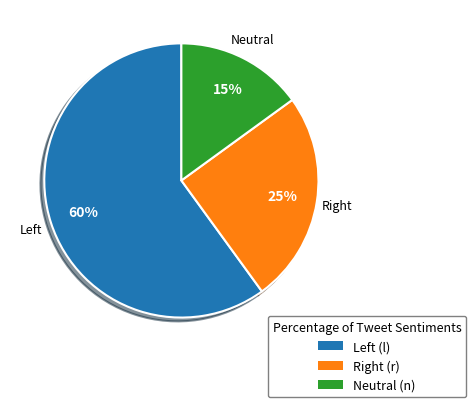

To the nearest percent, what is the difference between the largest and smallest slice percentages?

45%